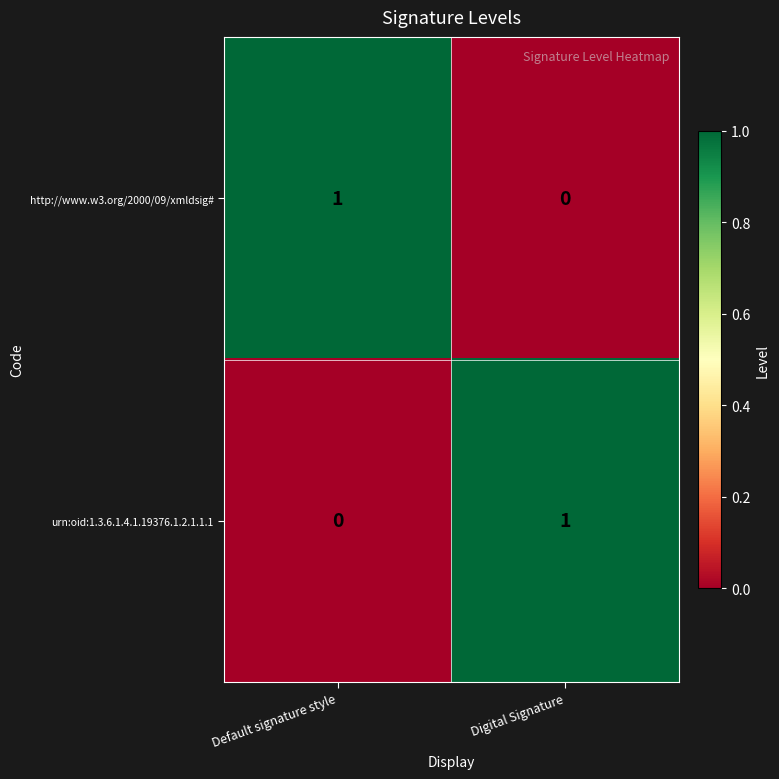

True or false: urn:oid:1.3.6.1.4.1.19376.1.2.1.1.1 has a value of 2 at Digital Signature.

False